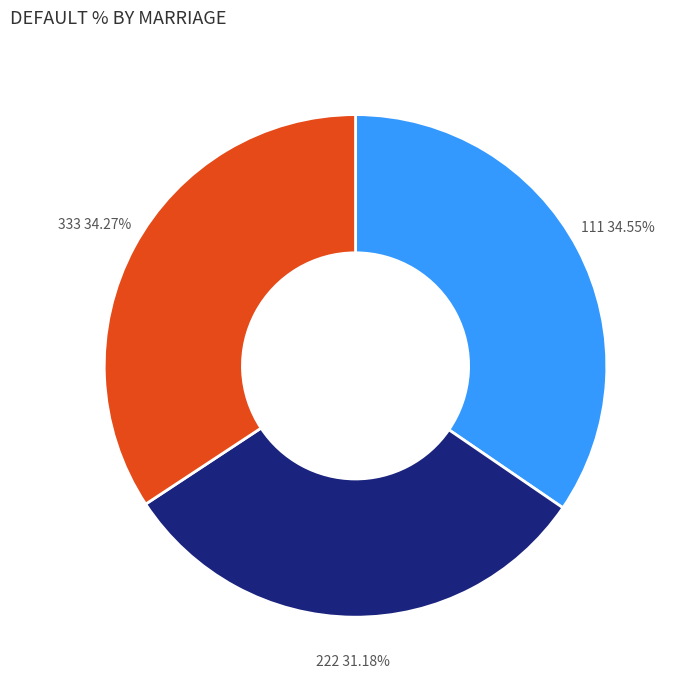

Is it true that 333 is 46% of the pie?

False